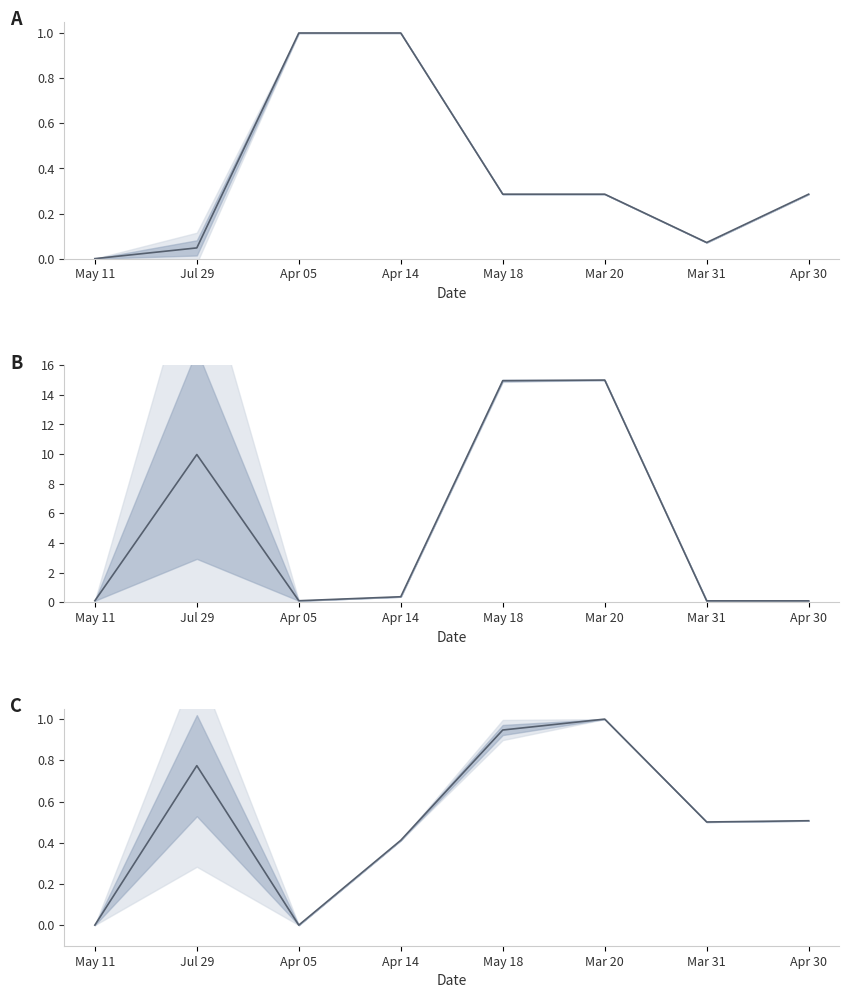

At how many categories does at least one series exceed 0?

8